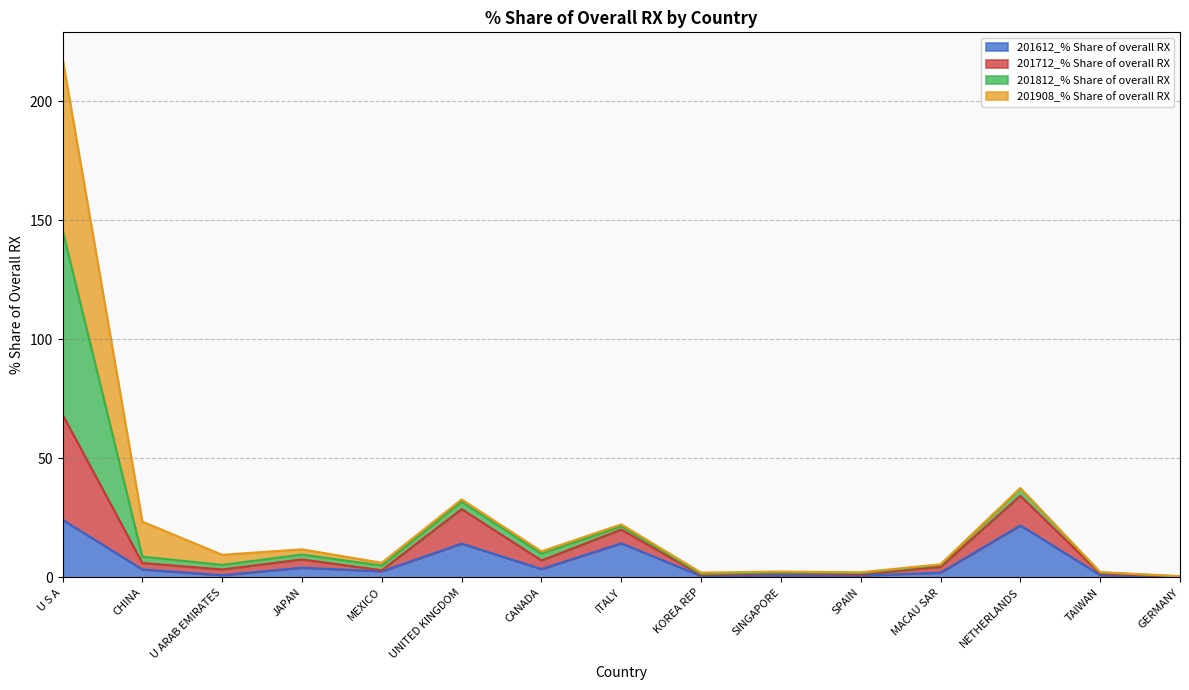

Where is the first local maximum for 201812_% Share of overall RX?

JAPAN